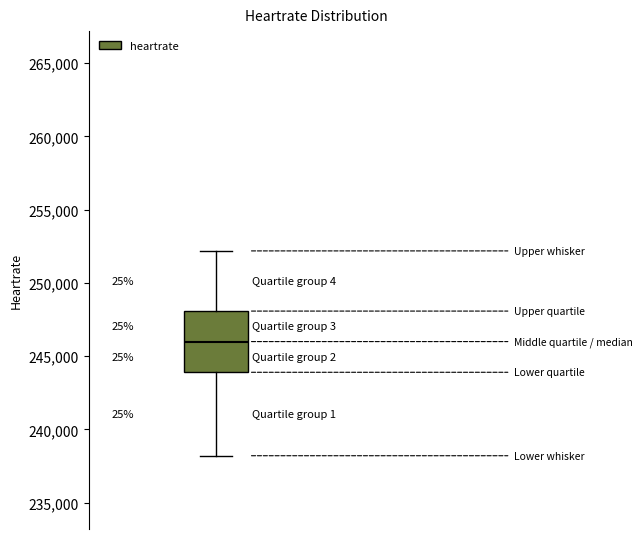

Transcribe this box plot: give where the median line is, the range the box spans, and where the two whiskers end, as read against the y-axis. The values are not printed on the chart, so give them approximately, as read against the axis.

median 246000, box 244000 to 248000, whiskers 238000 to 252000